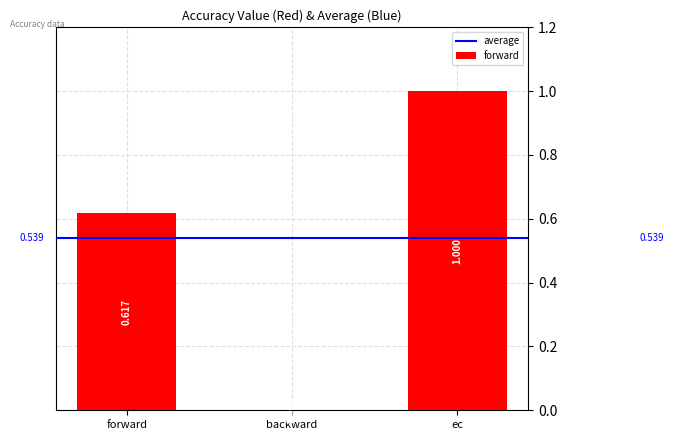

Between forward and ec, which is larger?

ec